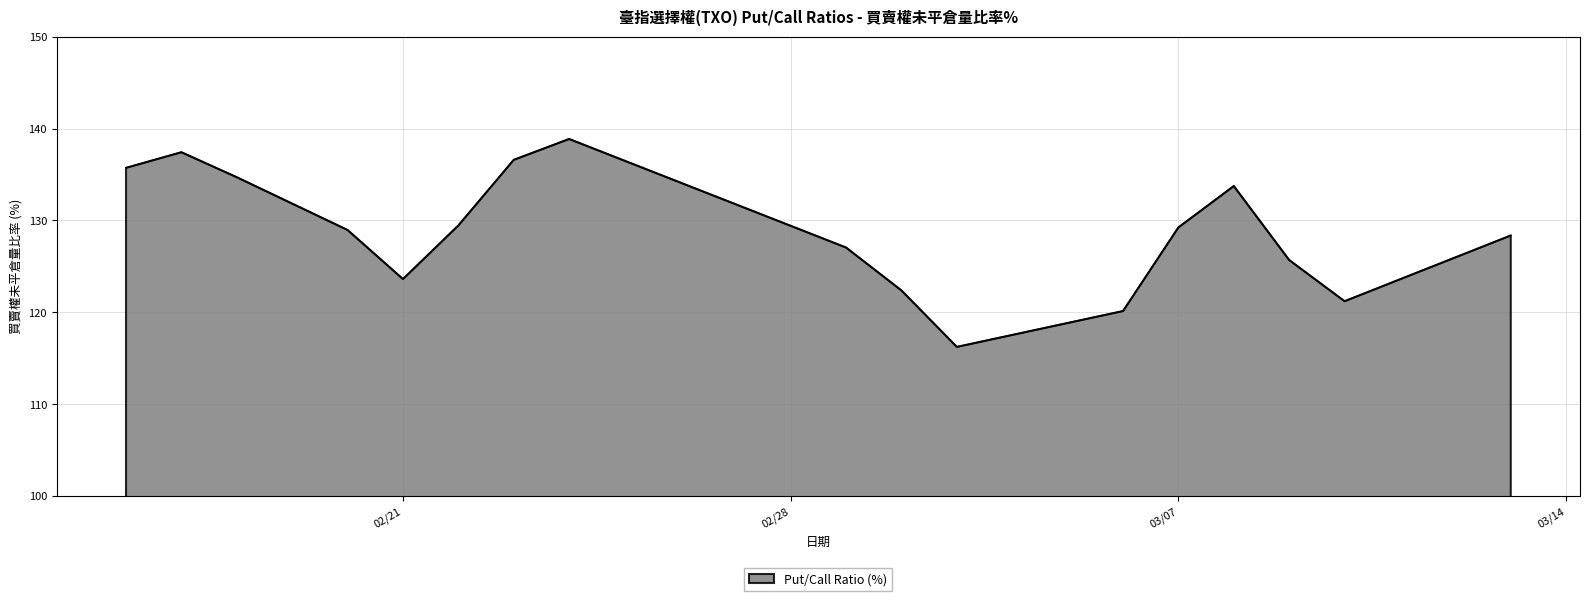

What is the average value?

128.8